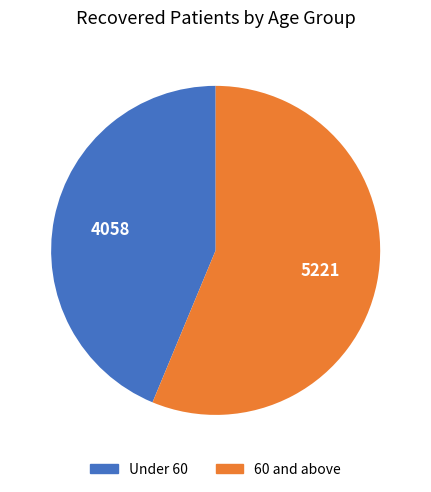

Does any single category account for the majority?

Yes